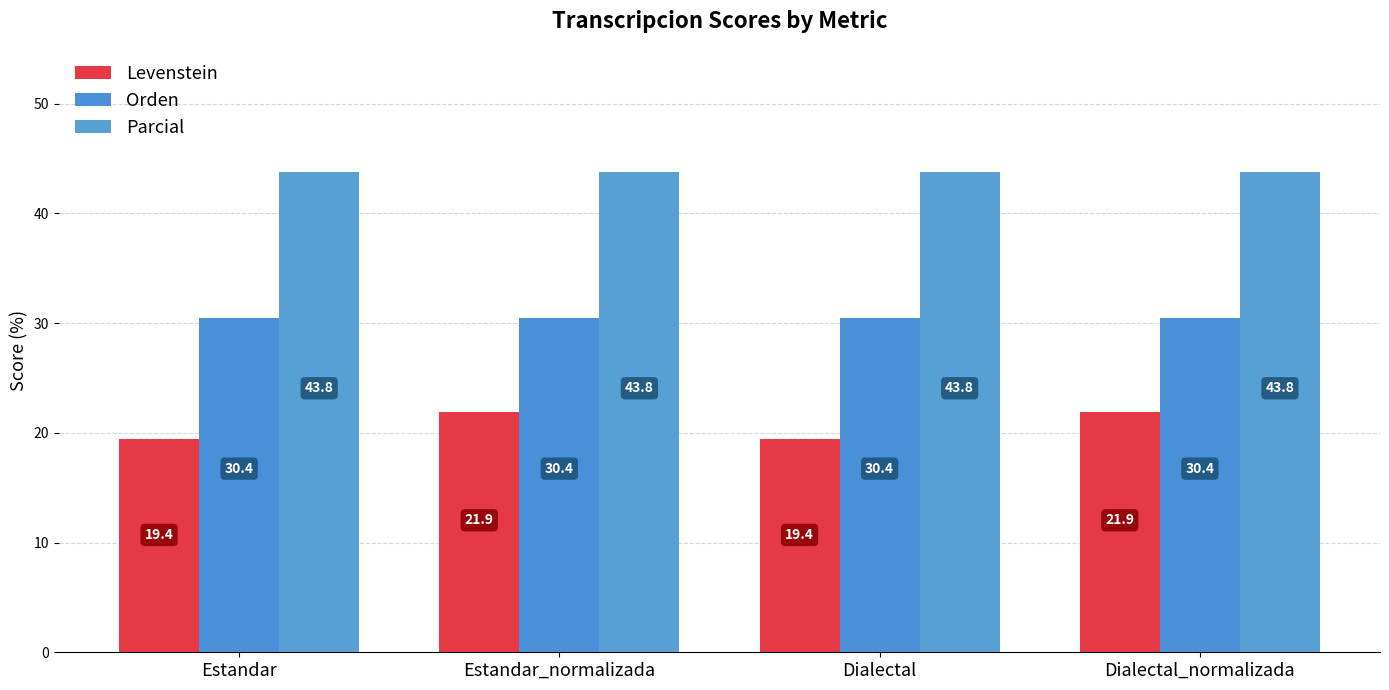

Is it true that Orden equals 20.7 at Dialectal?

False